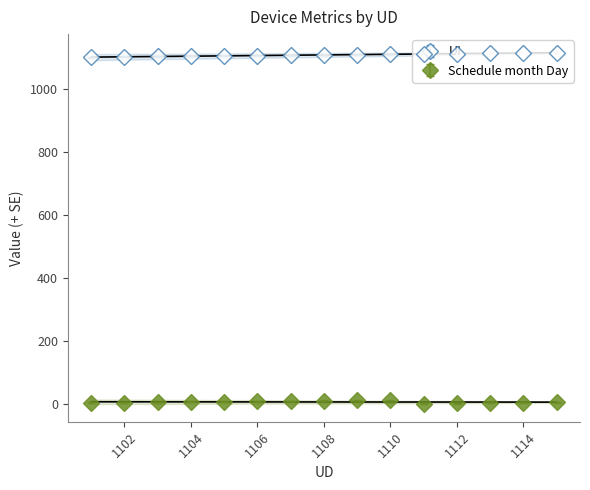

Is the value of Schedule month Day at 1103 greater than the value of UI at 1106?

No